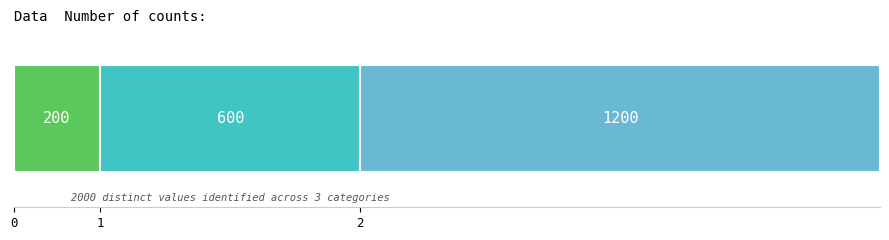

True or false: the data shows 274 at 0.

False